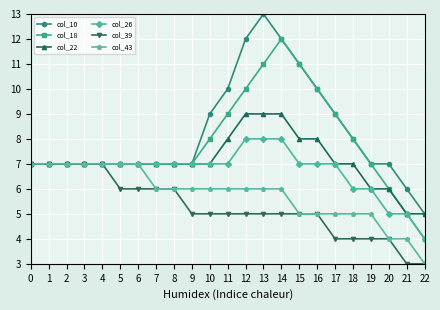

What value does the col_18 series have at 1?

7